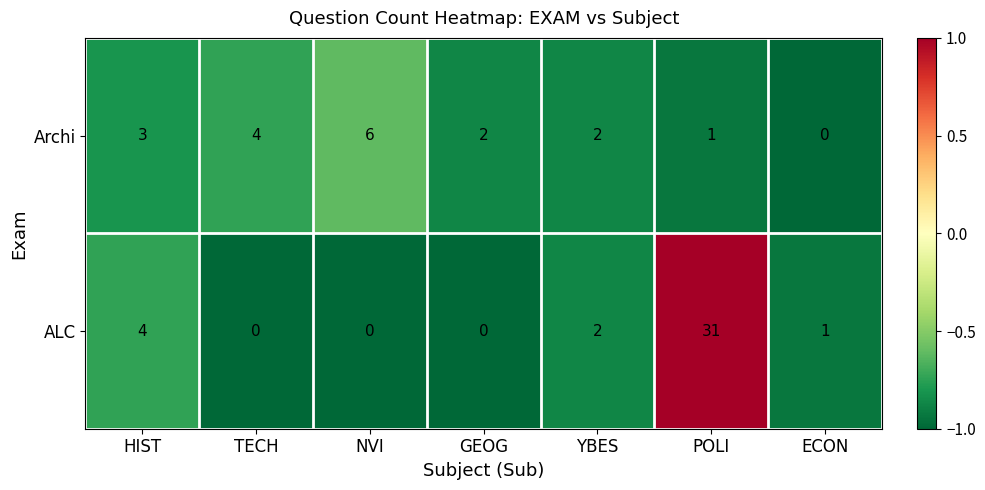

What is the spread (max minus min) of values at TECH?

4